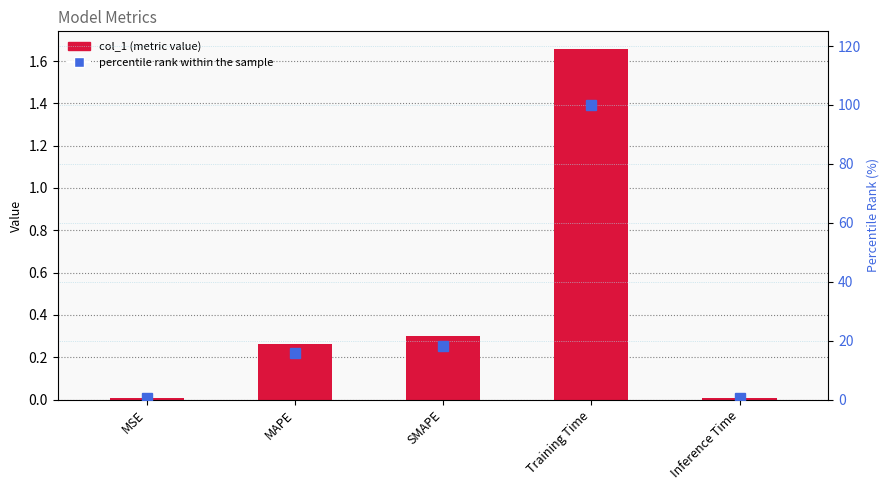

True or false: col_1 has a value of 0.0 at Inference Time.

True